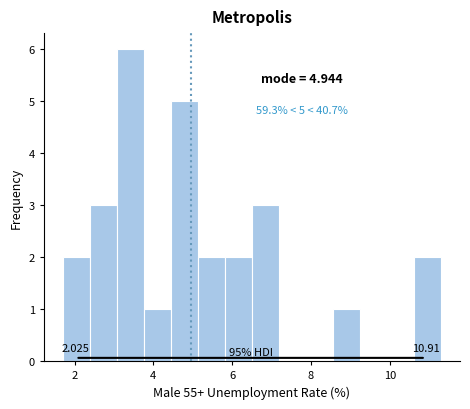

Read against the x-axis, roughly where is the centre of the tallest bar?

3.4